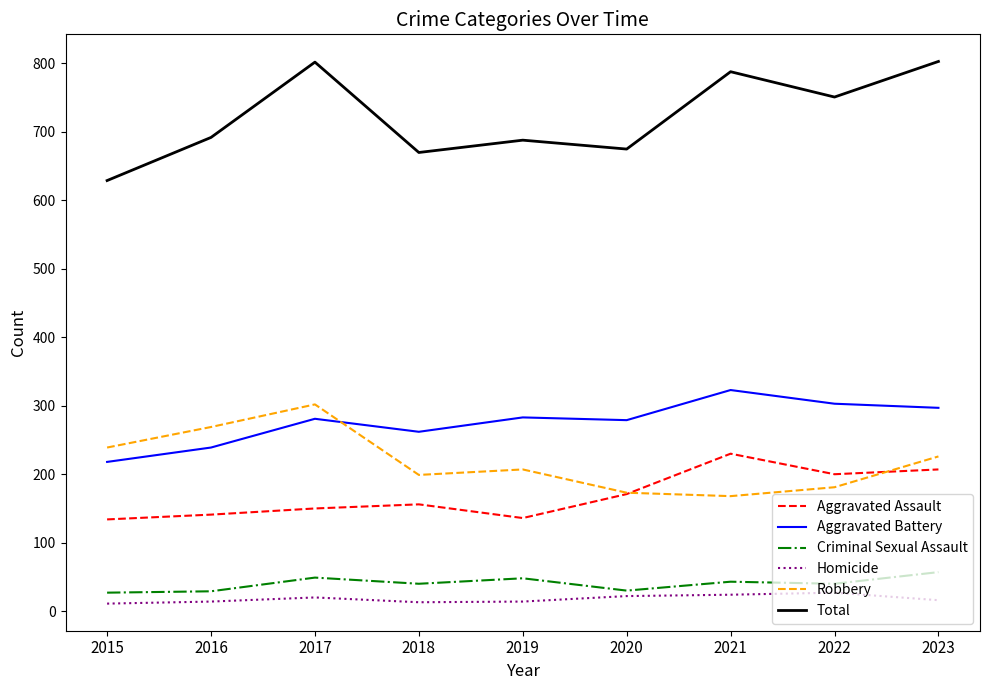

Is the value of Robbery at 2023 greater than the value of Aggravated Assault at 2016?

Yes